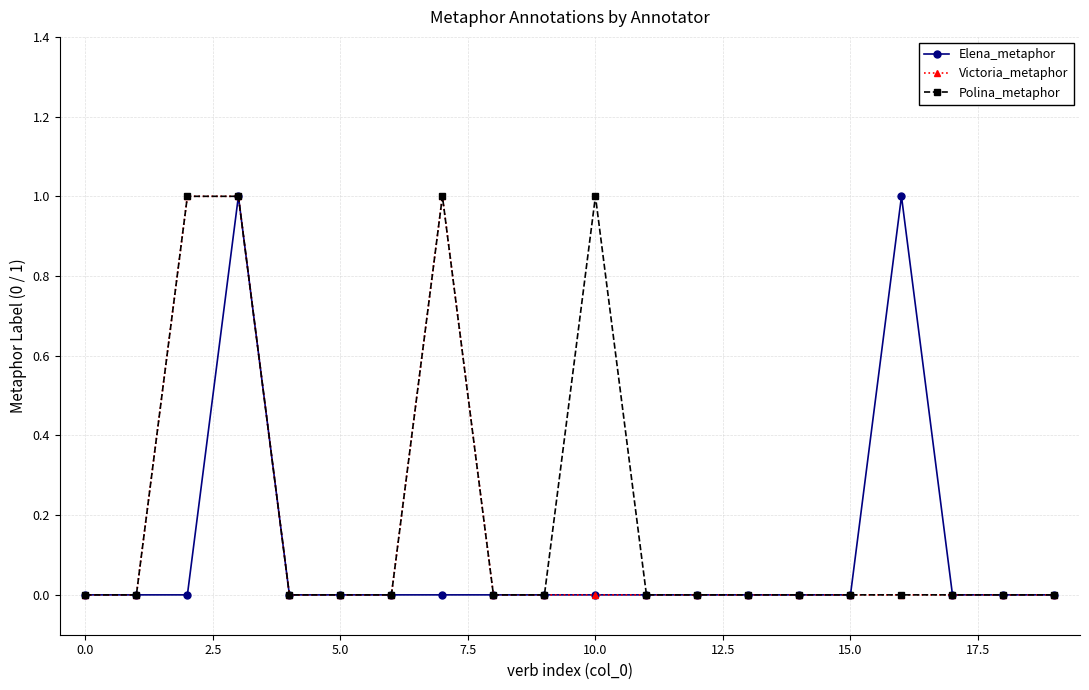

True or false: Polina_metaphor has more than 0 interior local peaks.

True